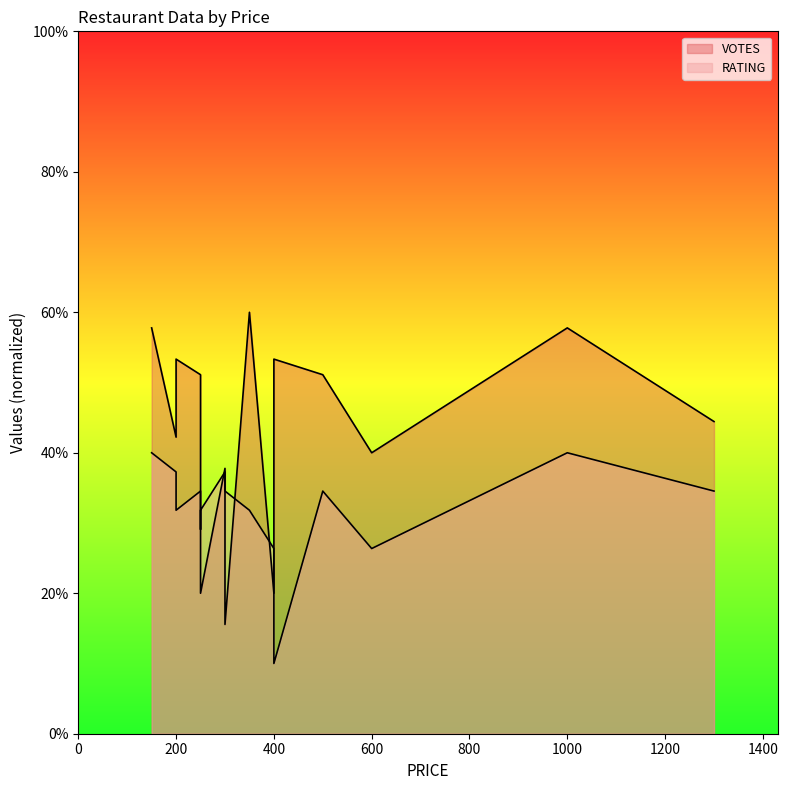

After their last crossing, which series has the higher values: VOTES or RATING?

VOTES